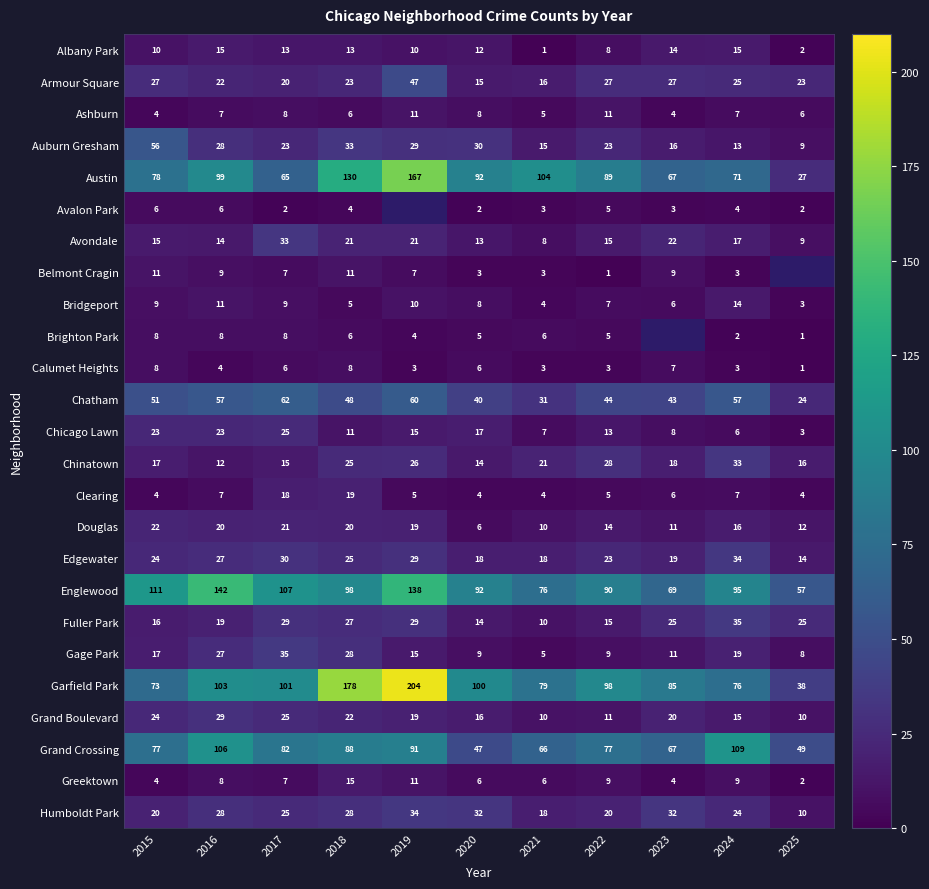

Between 2017 and 2021, which series saw the biggest shift?

Austin